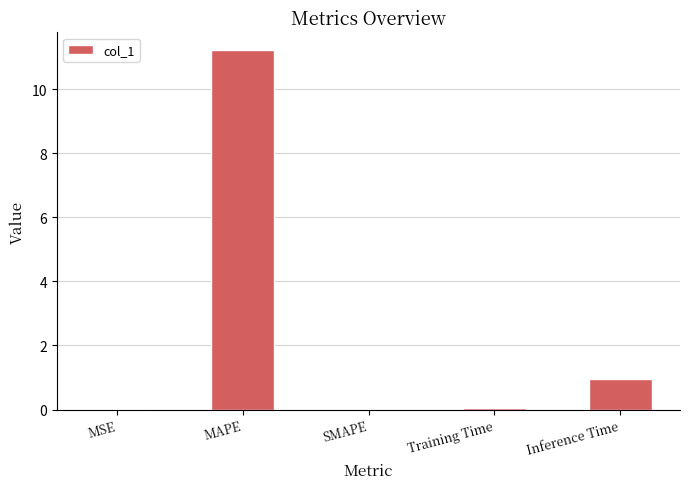

Is it true that the value at SMAPE is -5.8?

False